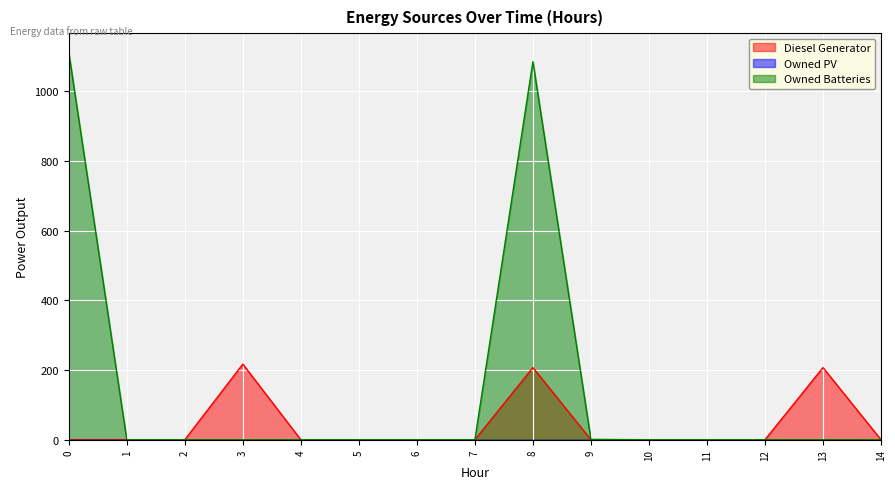

How many distinct data groups are displayed?

3